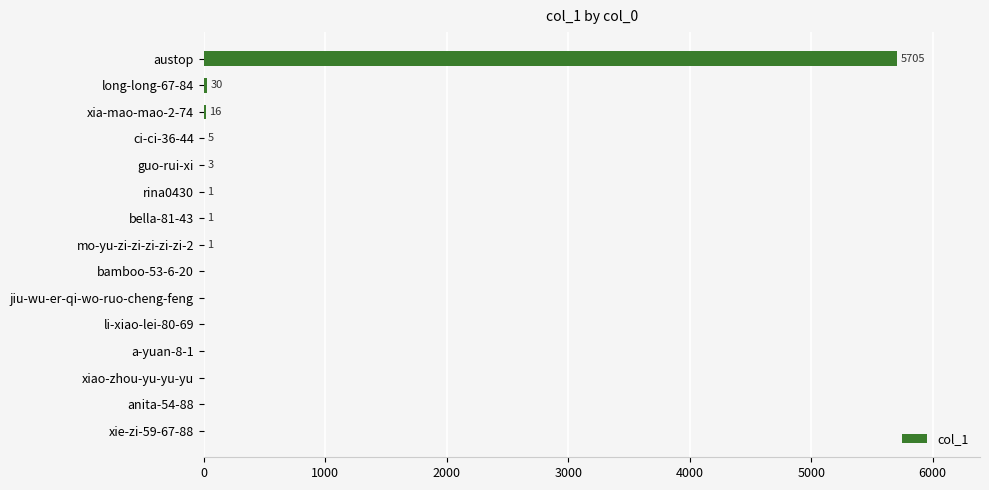

Reading top to bottom, transcribe all the data shown in this chart.

austop=5705	long-long-67-84=30	xia-mao-mao-2-74=16	ci-ci-36-44=5	guo-rui-xi=3	rina0430=1	bella-81-43=1	mo-yu-zi-zi-zi-zi-zi-2=1	bamboo-53-6-20=0	jiu-wu-er-qi-wo-ruo-cheng-feng=0	li-xiao-lei-80-69=0	a-yuan-8-1=0	xiao-zhou-yu-yu-yu=0	anita-54-88=0	xie-zi-59-67-88=0